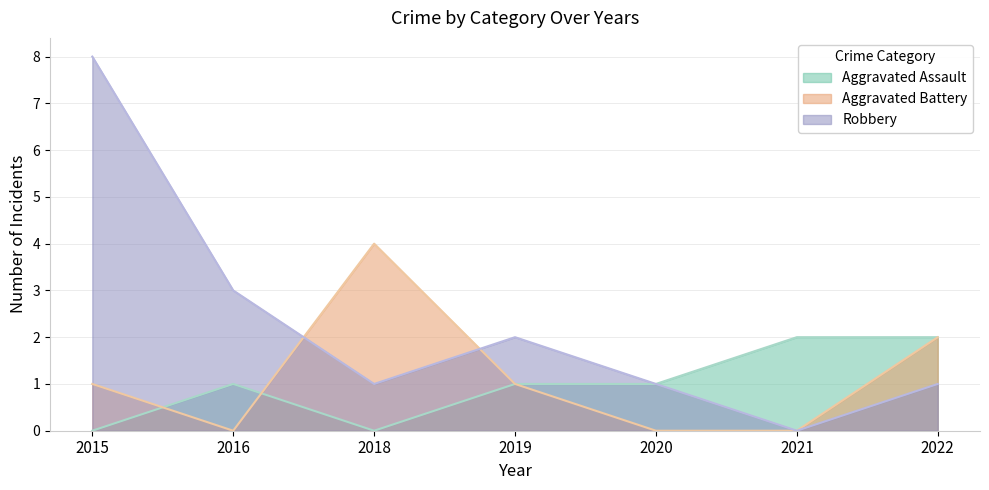

Rank the series at 2020 from highest to lowest value.

Aggravated Assault, Robbery, Aggravated Battery